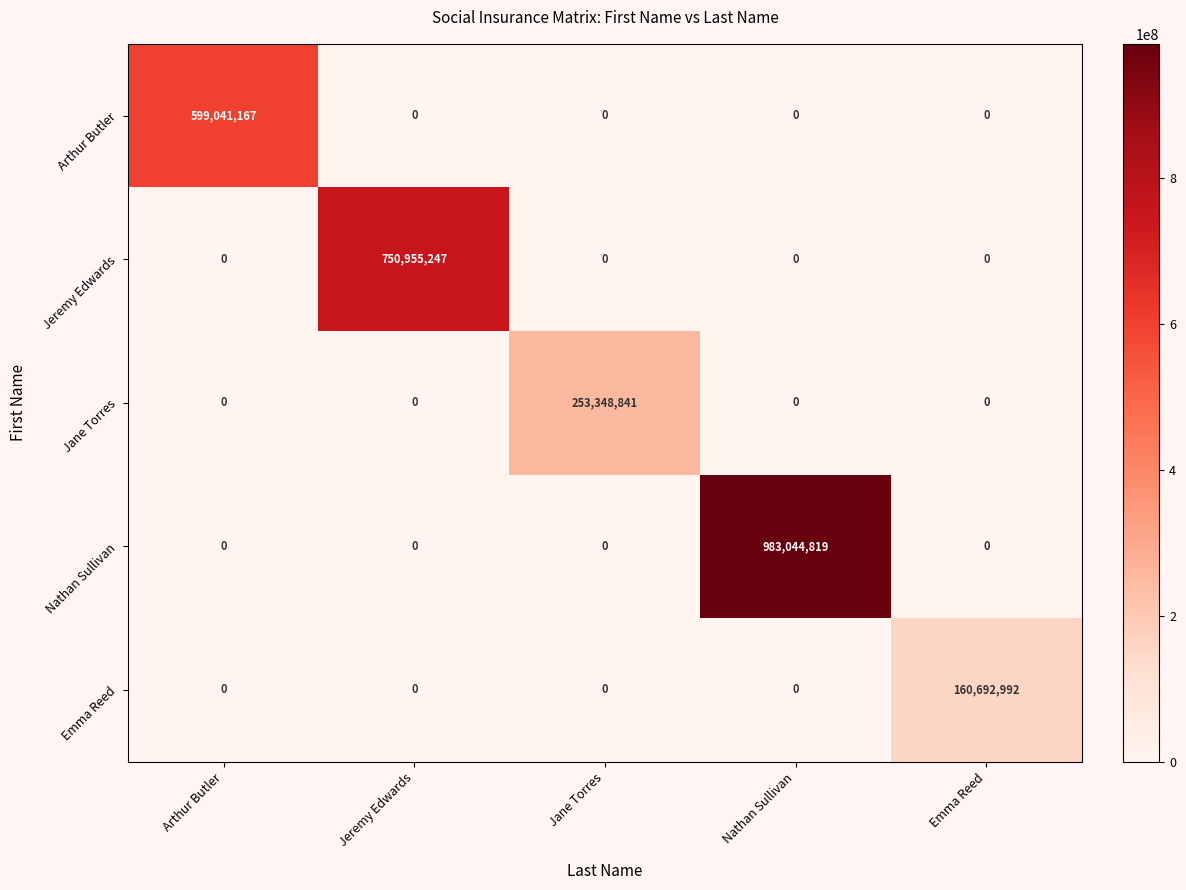

Rank the series by their maximum value, from lowest to highest.

Emma Reed, Jane Torres, Arthur Butler, Jeremy Edwards, Nathan Sullivan